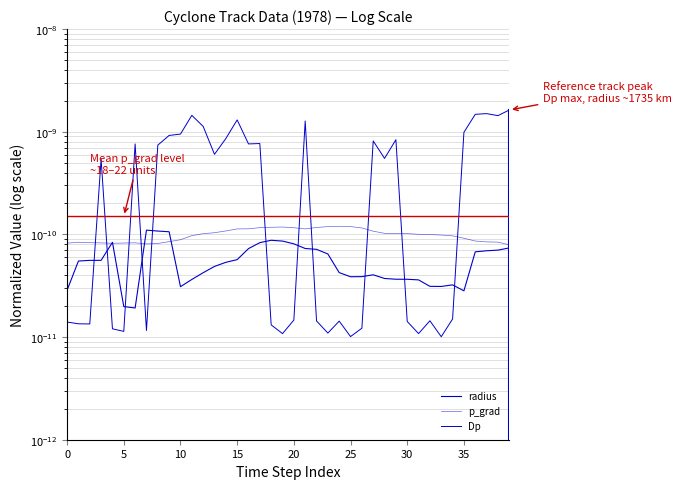

Which has a higher value, 27 or 35?

27